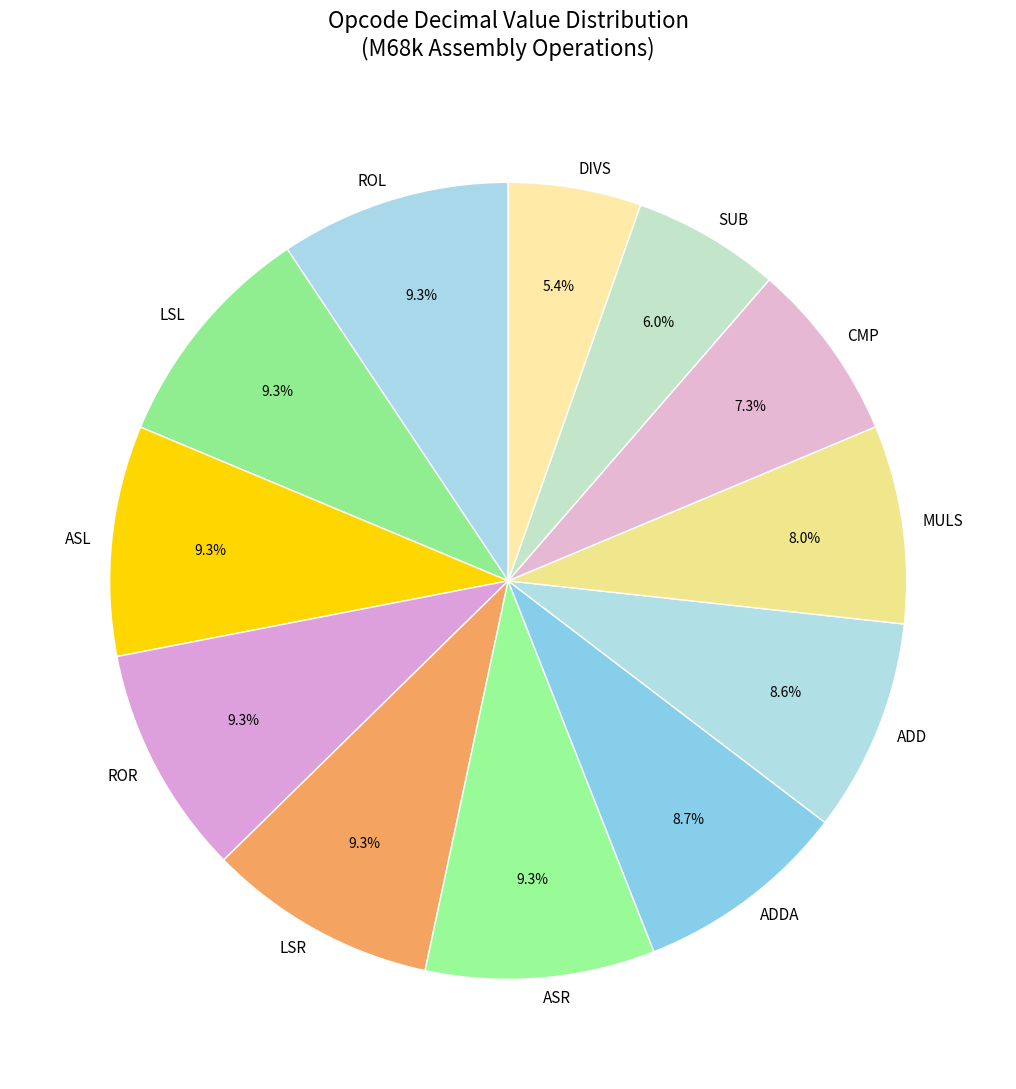

Count the number of slices in the pie.

12